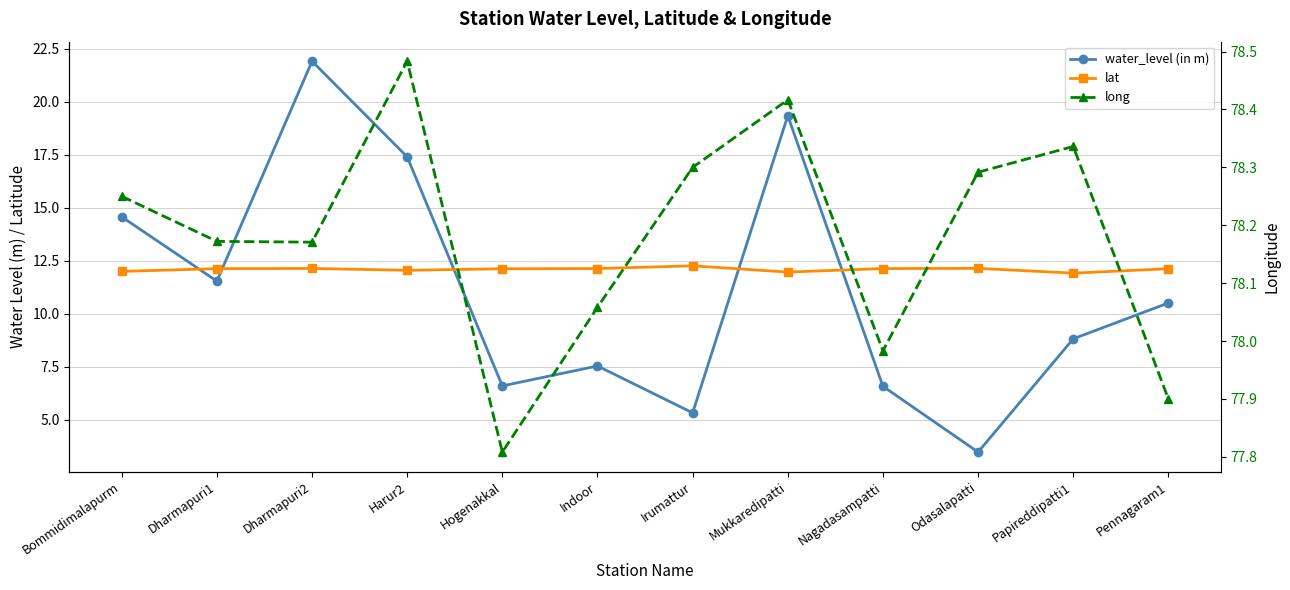

What is the difference between the second highest and second lowest values in the long series?

0.5